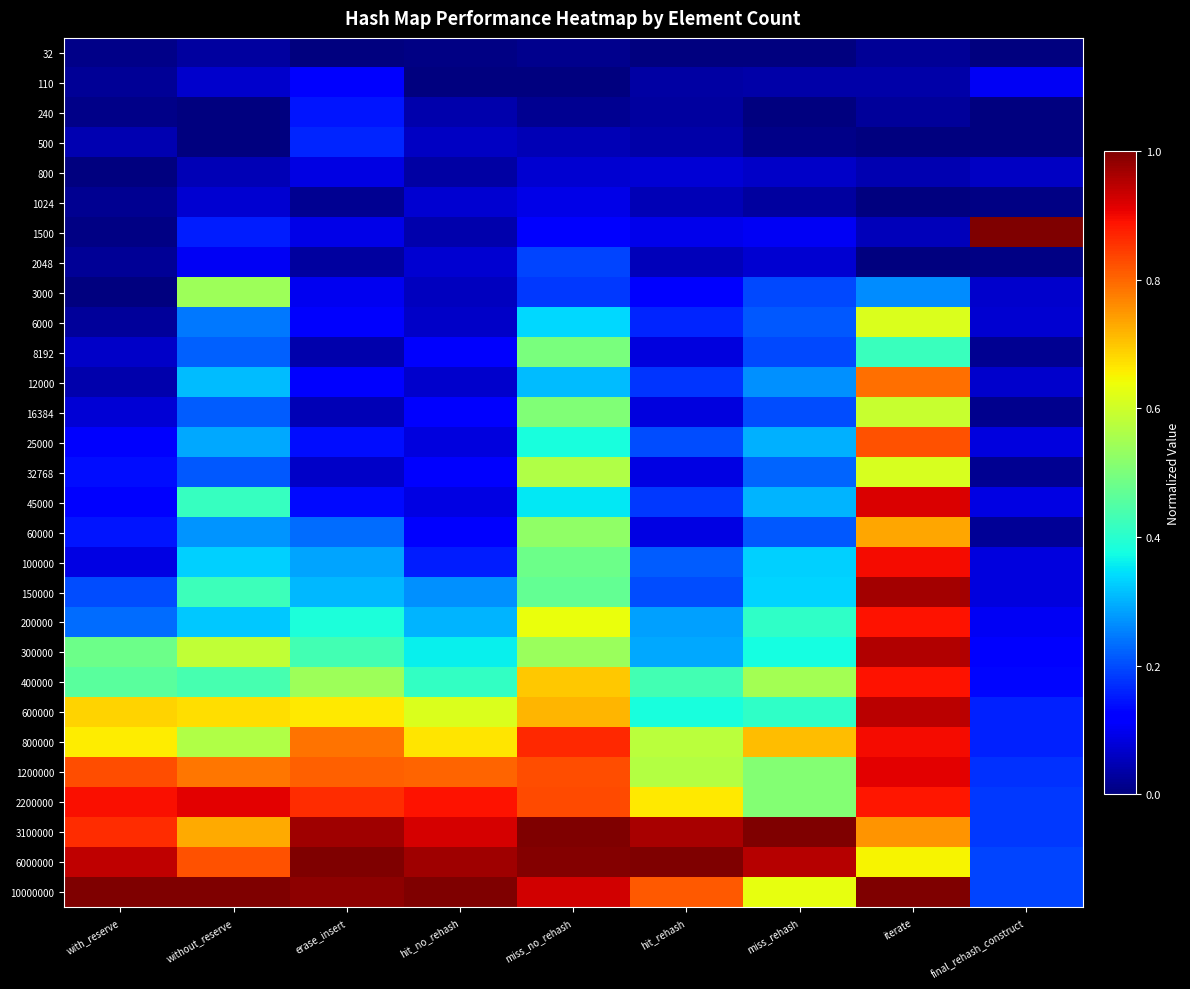

How many distinct data groups are displayed?

29